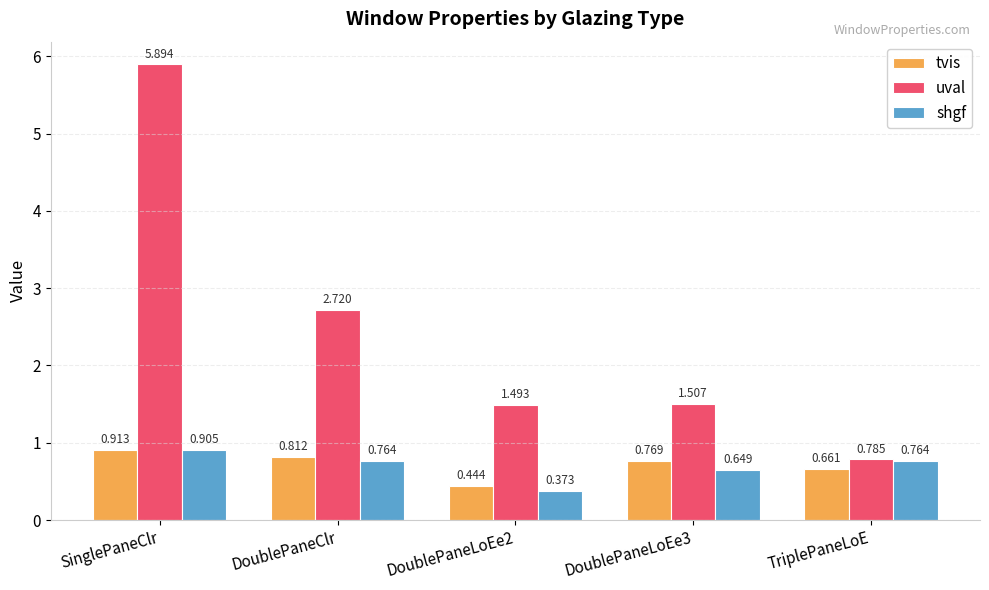

How many bars are there in each group?

3